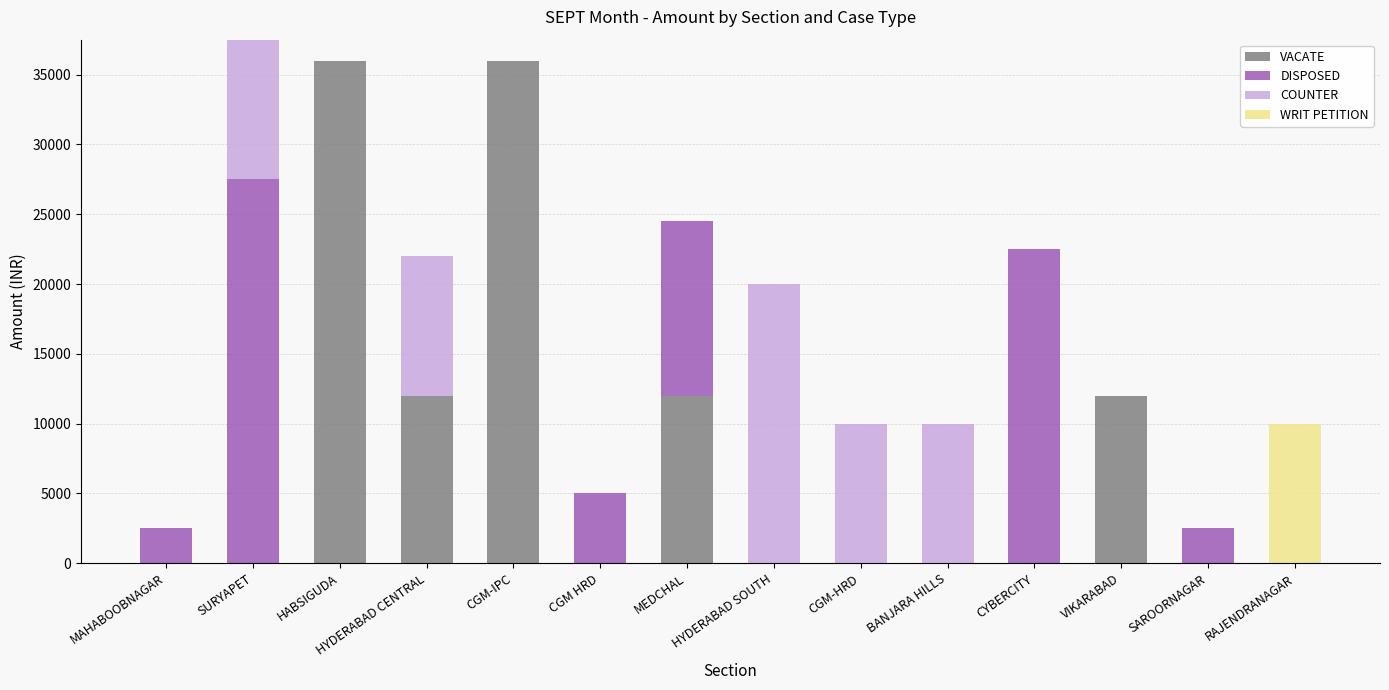

What is the sum of all VACATE values?

108000